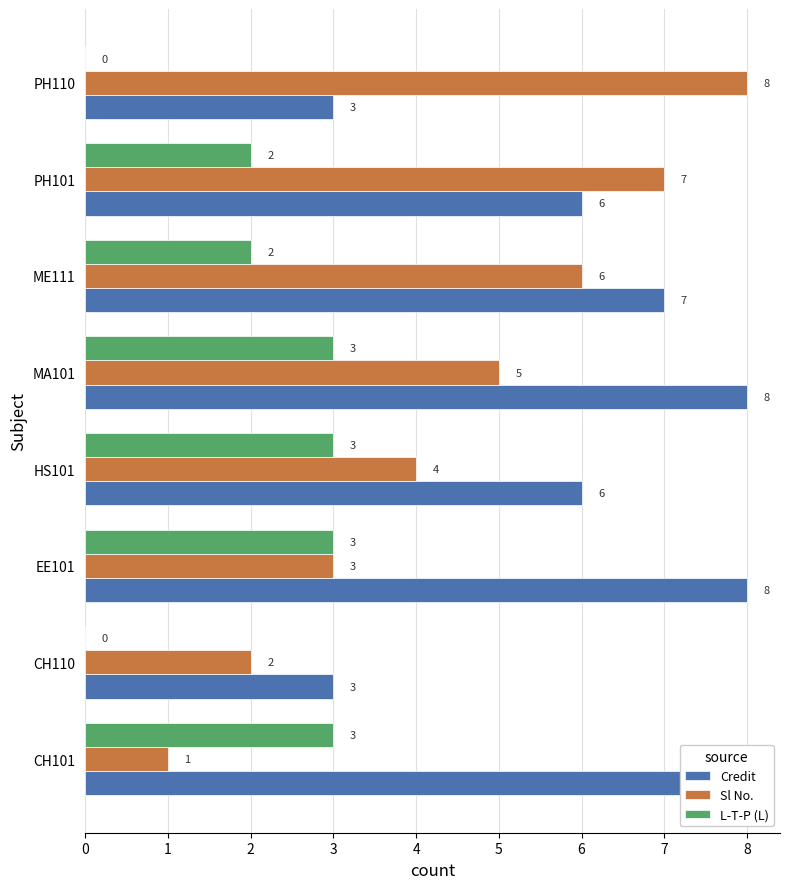

How many values in L-T-P (L) are above zero?

6